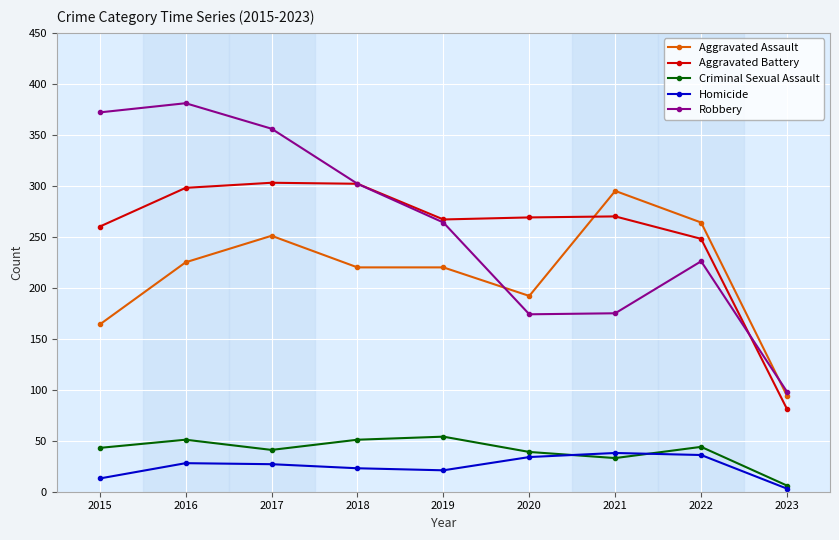

The value of Aggravated Battery at 2021 is 416. True or false?

False